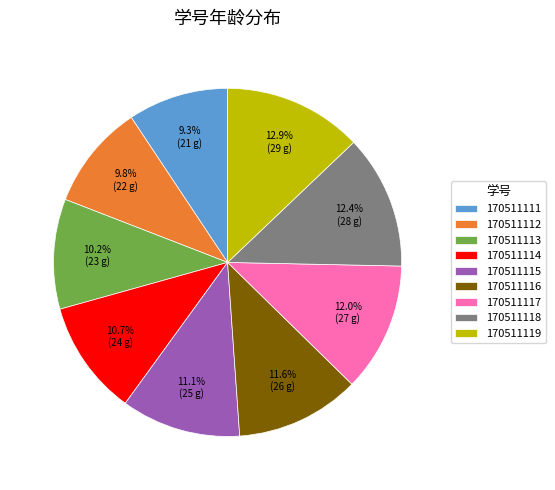

How many slices are in this pie chart?

9